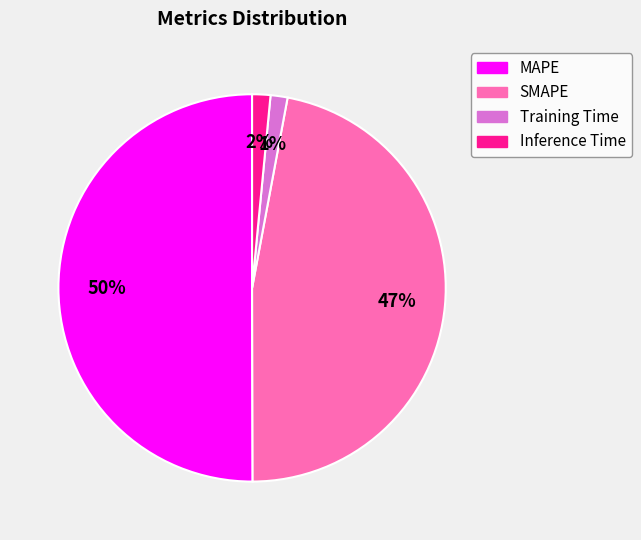

Which slice is the largest?

MAPE